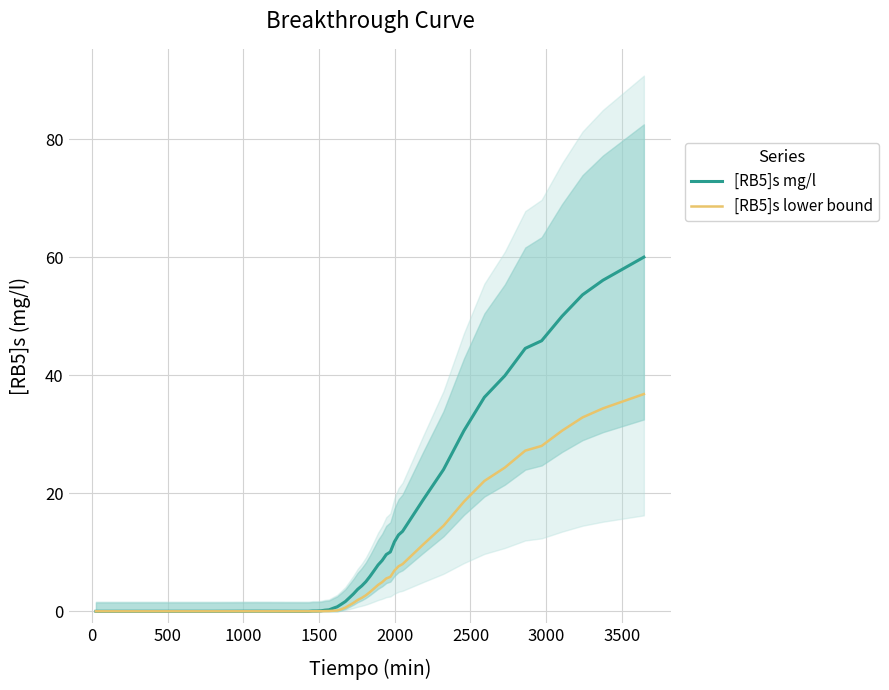

What is the highest value of the [RB5]s lower bound series?

36.8